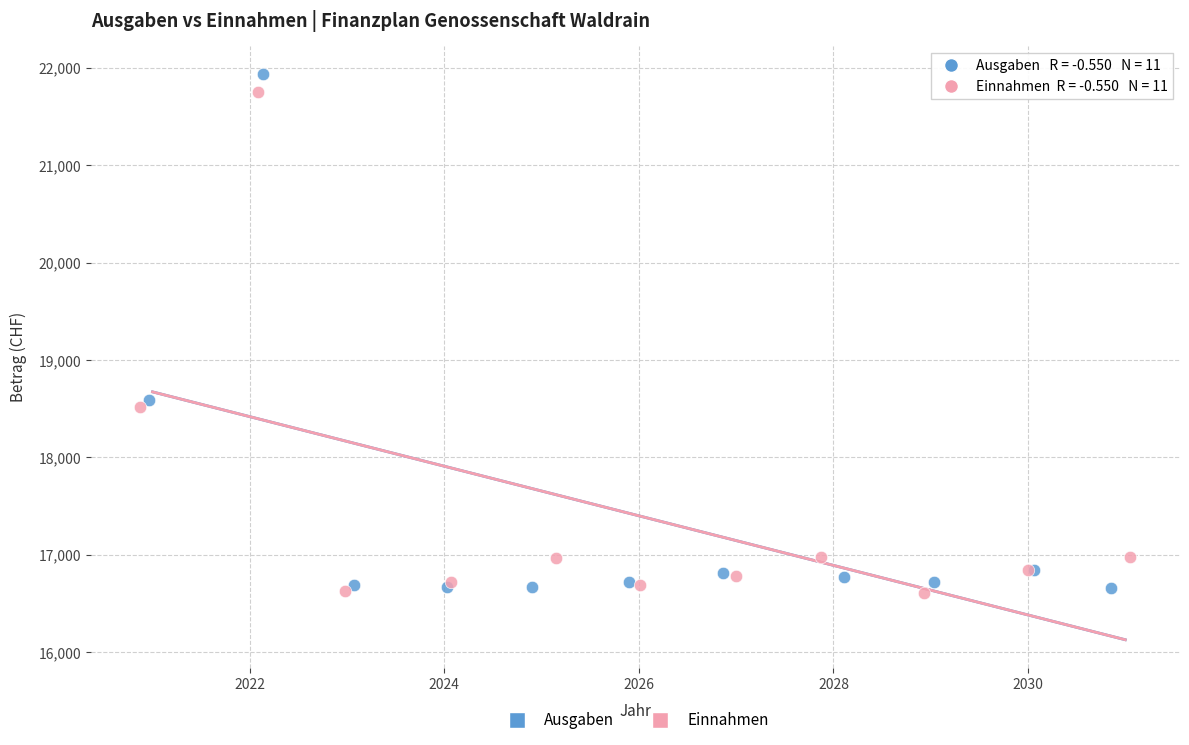

Which series has the largest Y range (max minus min)?

Ausgaben